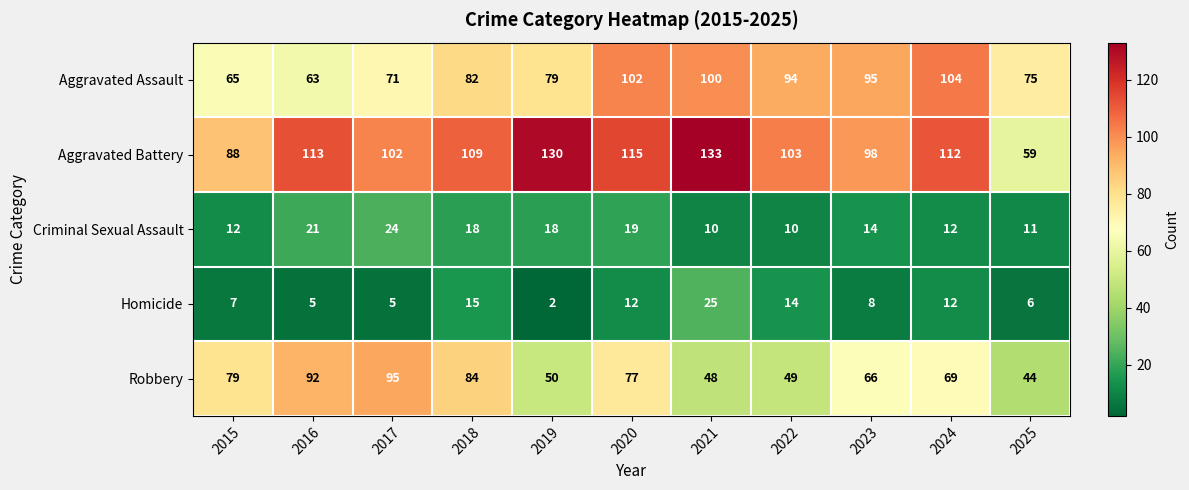

What is the average value of the Criminal Sexual Assault series?

15